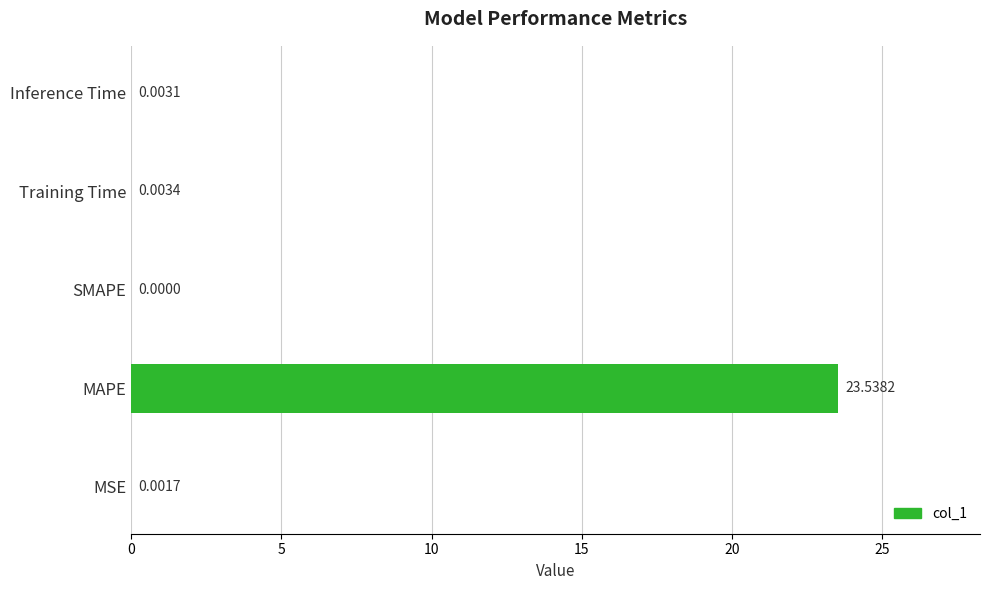

What is the change in value from MSE to MAPE?

+23.5